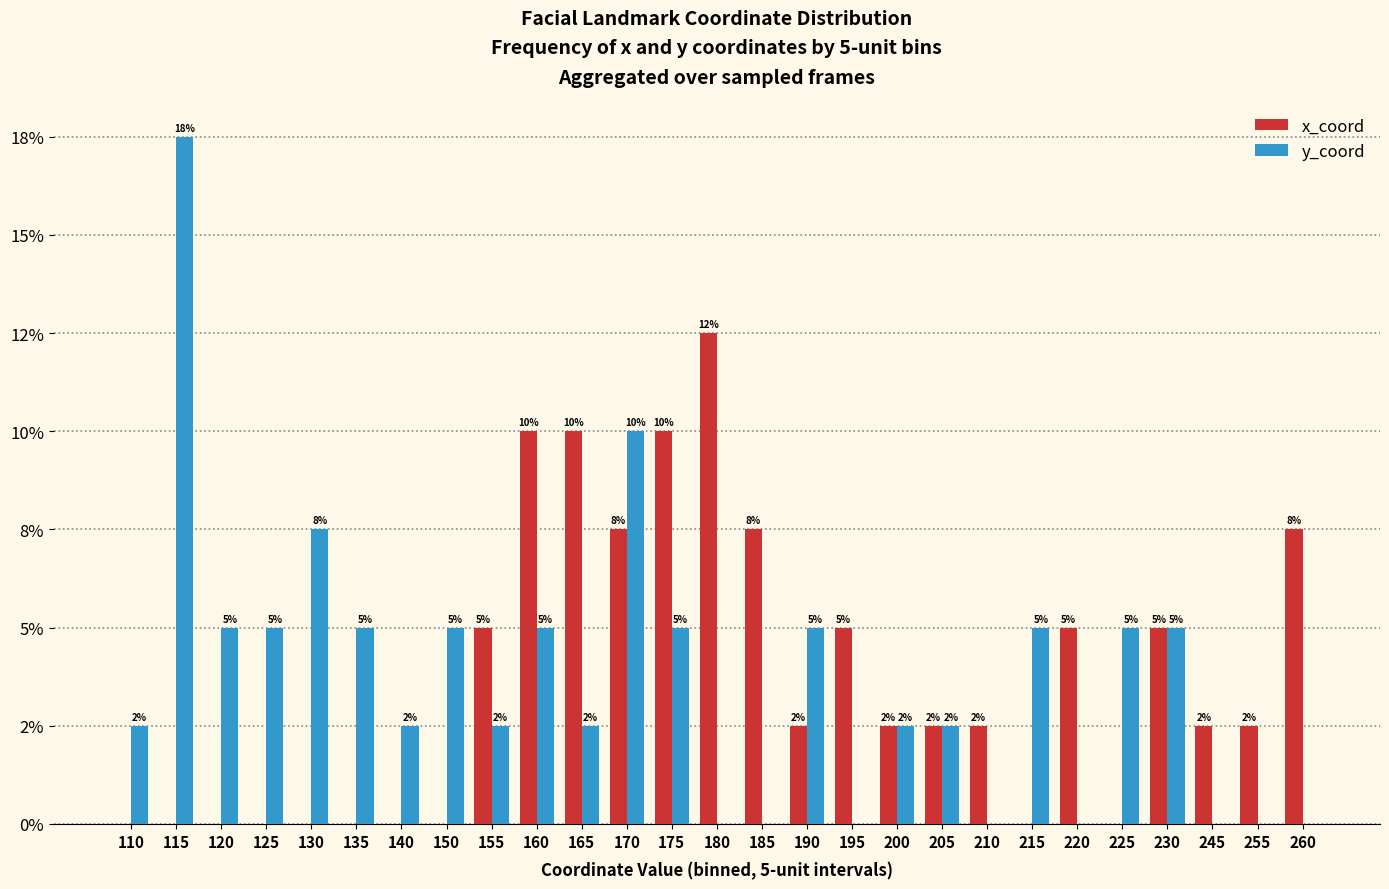

What is the difference between the maximum and minimum values in the y_coord series?

0.2